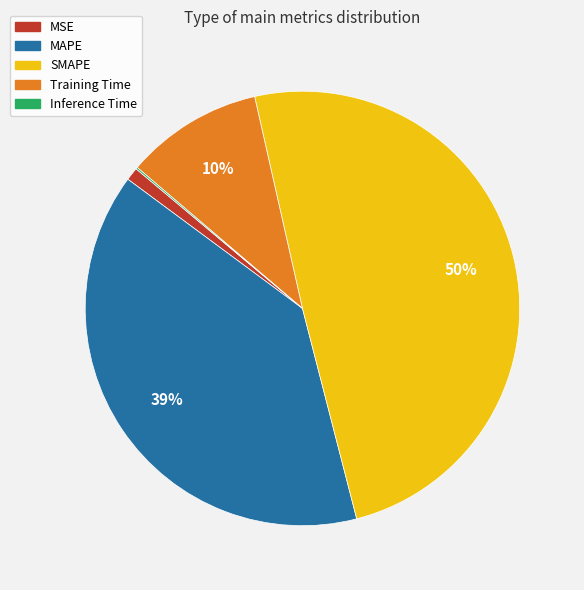

Combined, do MSE and SMAPE account for over 50%?

Yes